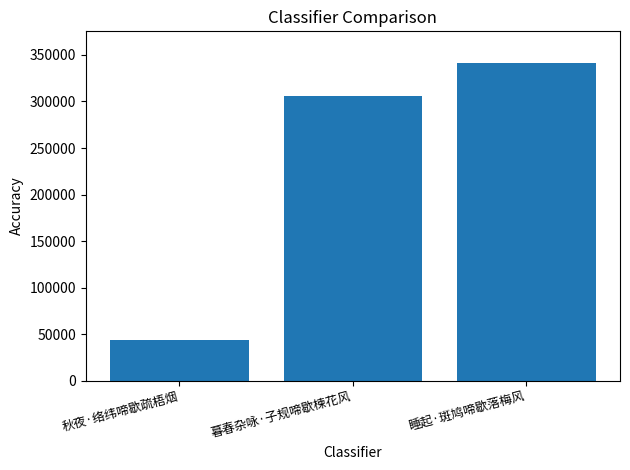

Which has a higher value, 秋夜·络纬啼歇疏梧烟 or 暮春杂咏·子规啼歇楝花风?

暮春杂咏·子规啼歇楝花风